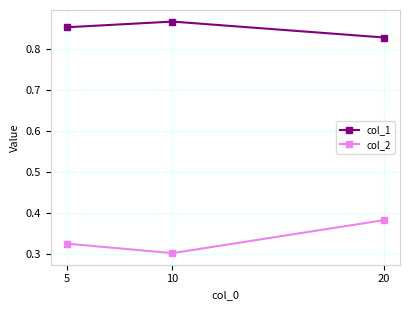

Is this an area chart (filled region under the line)?

No